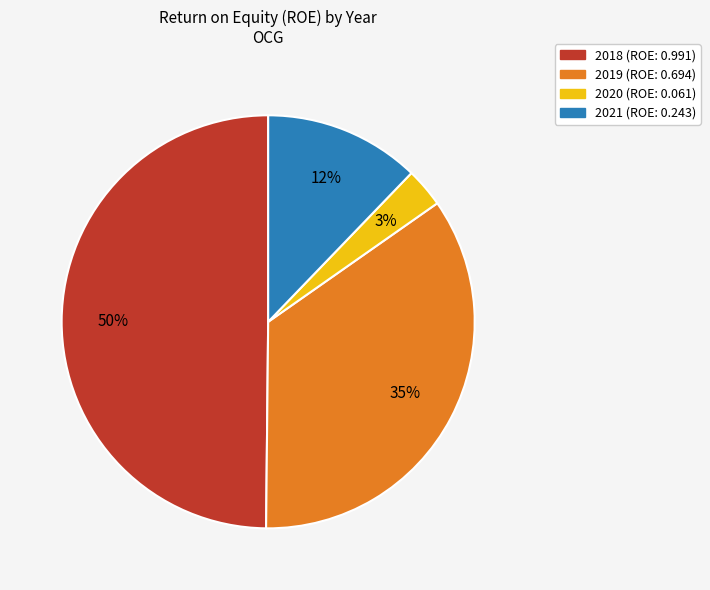

Which category has the smallest portion of the pie?

2020